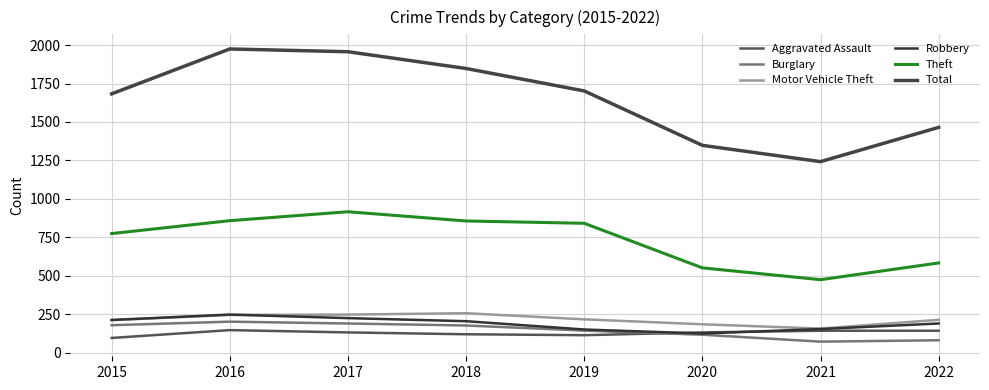

At how many categories does at least one series exceed 1560?

5